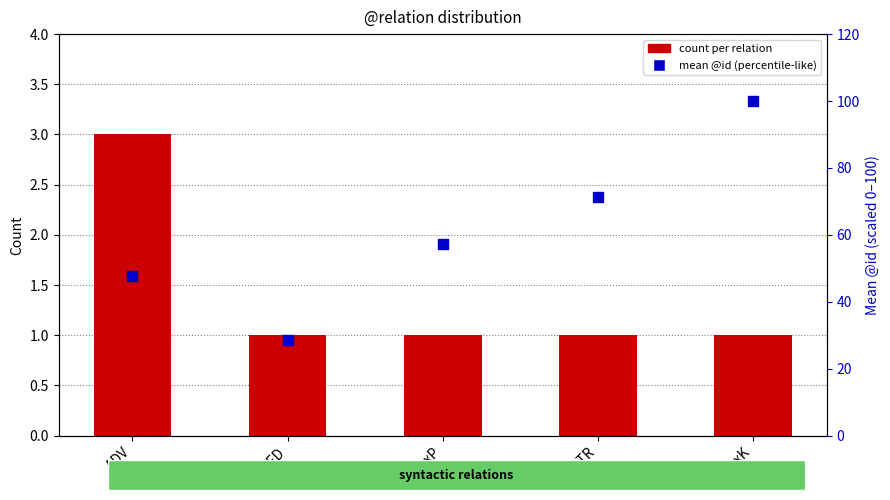

What is the total value across all series at ADV?

50.6